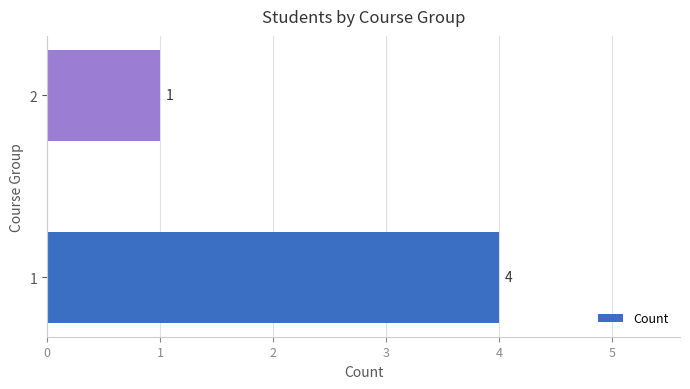

Rank the categories by value from highest to lowest.

1, 2